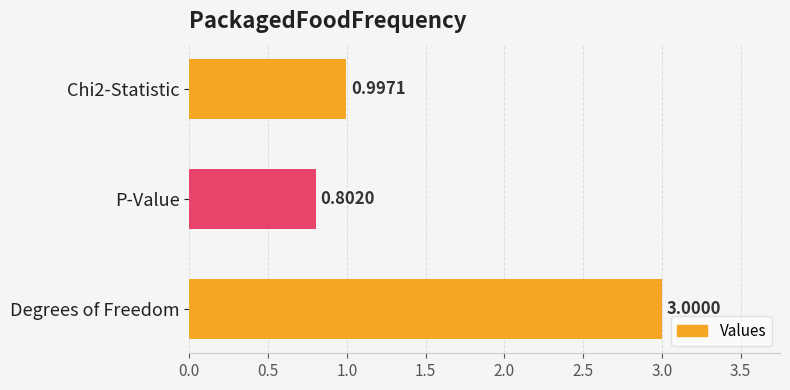

Which label corresponds to the smallest value in the chart?

P-Value